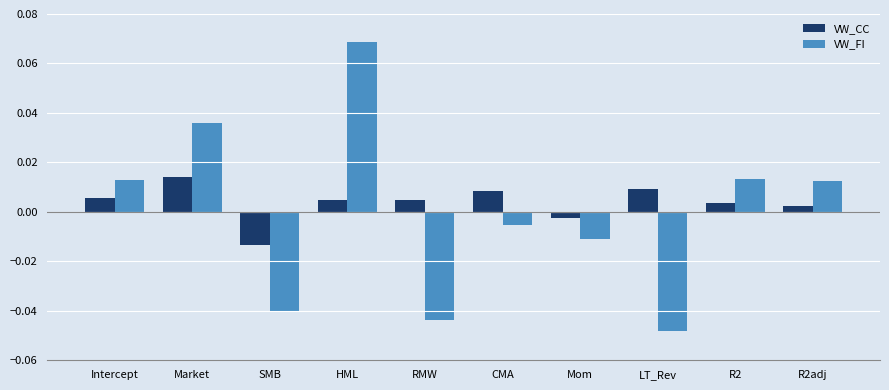

Which series has the largest range (max minus min)?

VW_FI